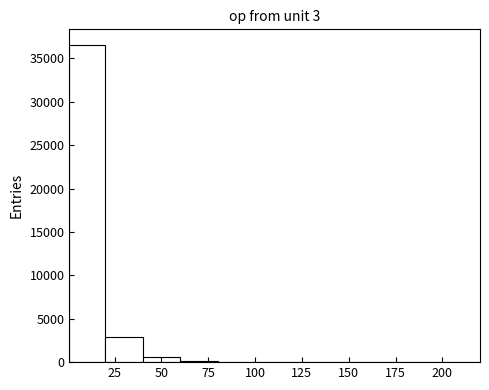

Around what value on the x-axis is the tallest bar? Give the approximate position of its centre, as read against the axis.

10